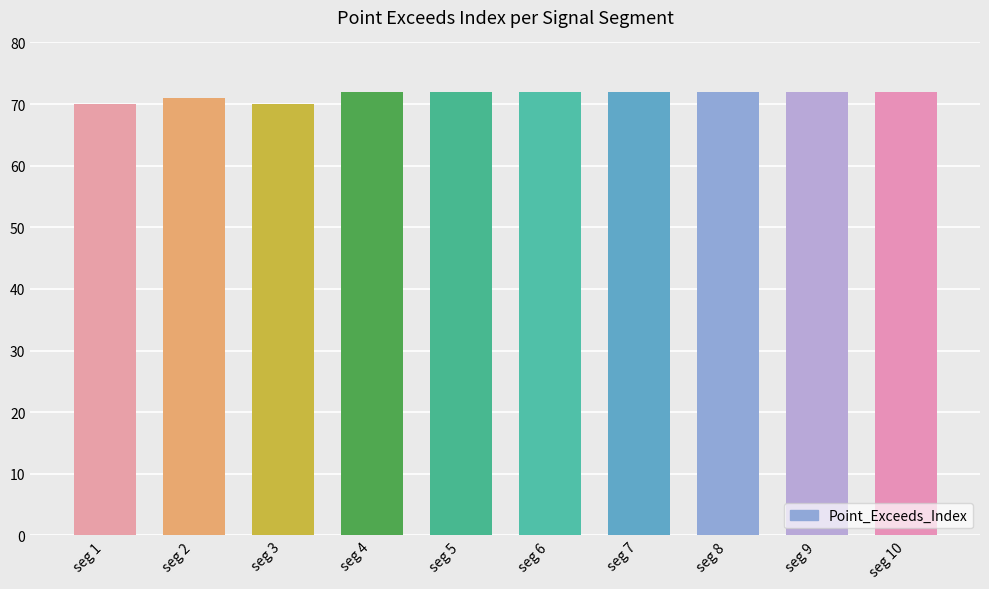

What is the value of the 6th bar from the left?

72